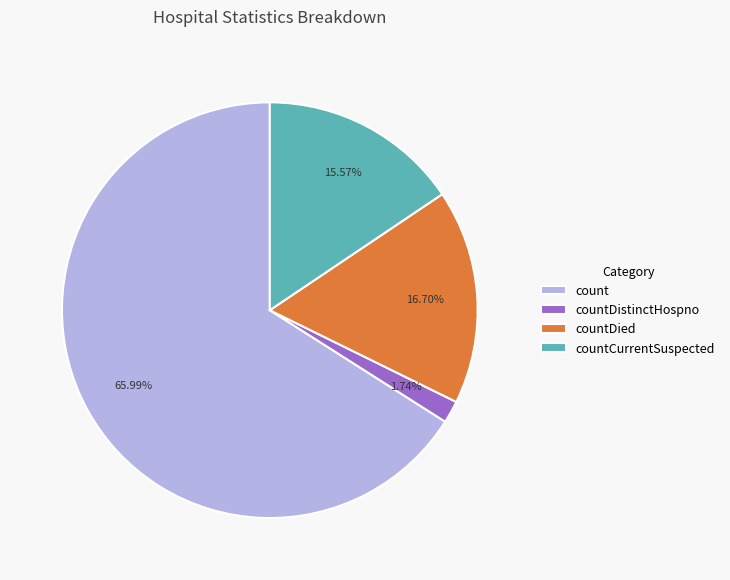

True or false: countDistinctHospno accounts for 8% of the total.

False